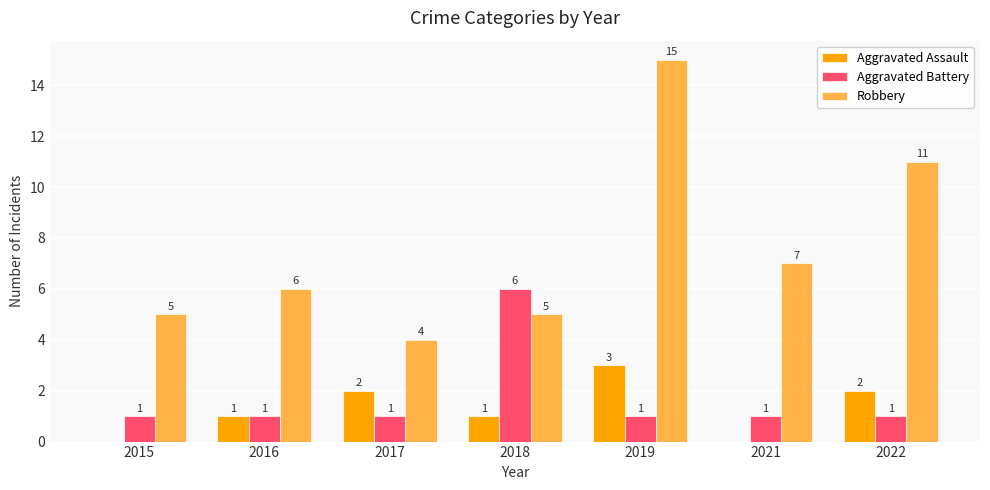

What is the maximum value shown in the chart?

15